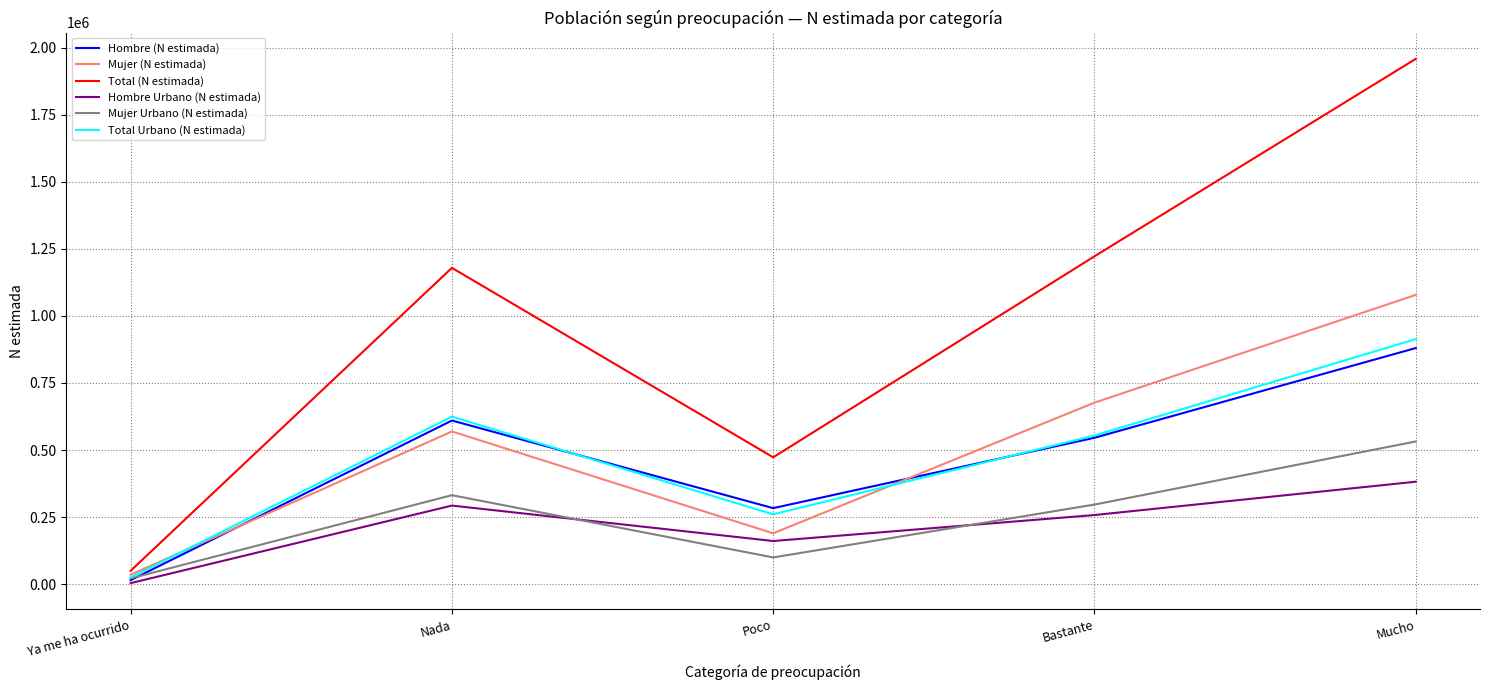

What are all the series names shown in the legend?

Hombre (N estimada), Mujer (N estimada), Total (N estimada), Hombre Urbano (N estimada), Mujer Urbano (N estimada), Total Urbano (N estimada)